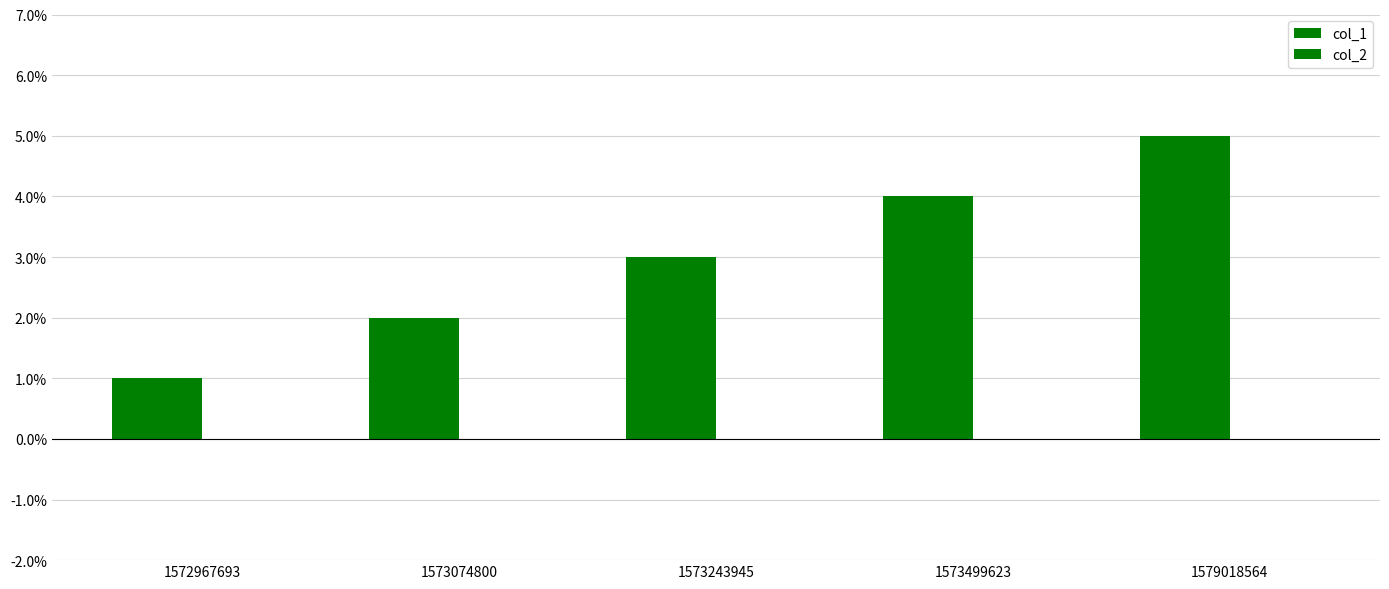

How many bars are there in total?

5